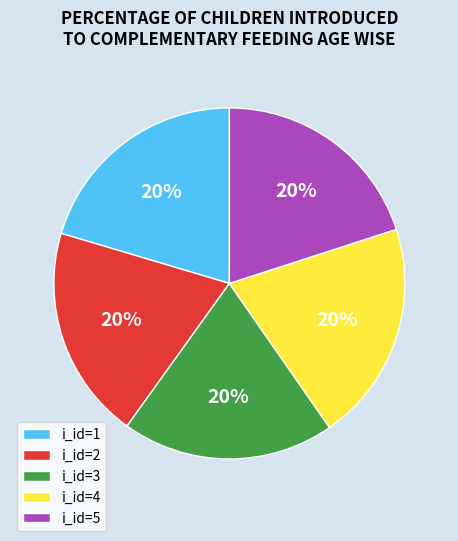

Is i_id=1 the majority of the pie?

No